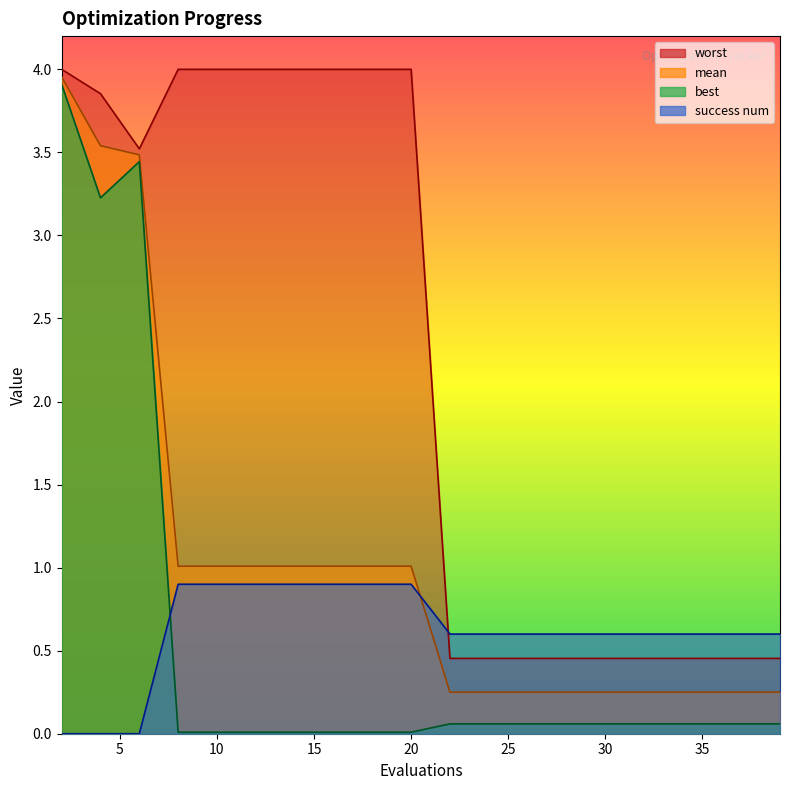

How many times do worst and success num cross each other?

1